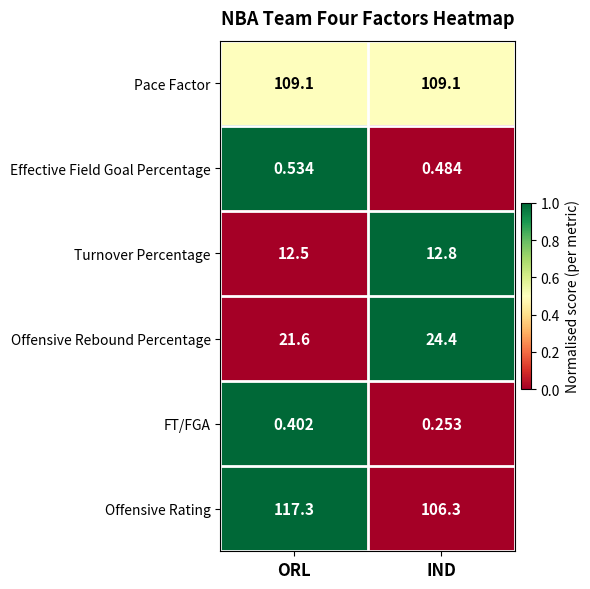

Between ORL and IND, which series saw the biggest shift?

Offensive Rating